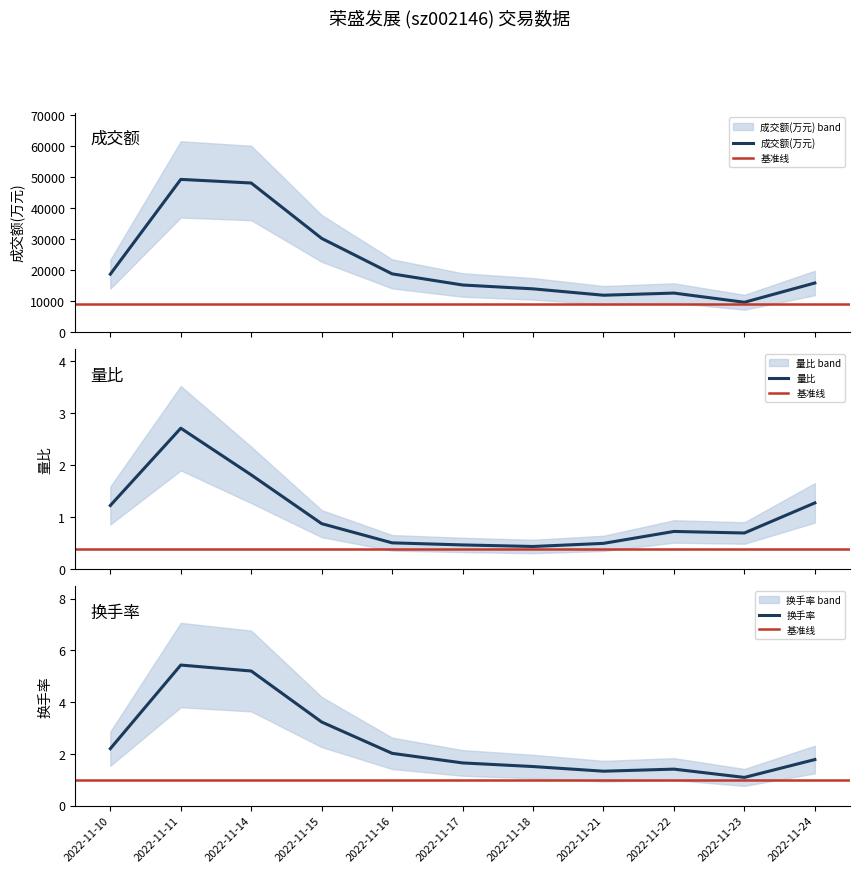

True or false: 成交额(万元) and 量比 intersect in this chart.

False